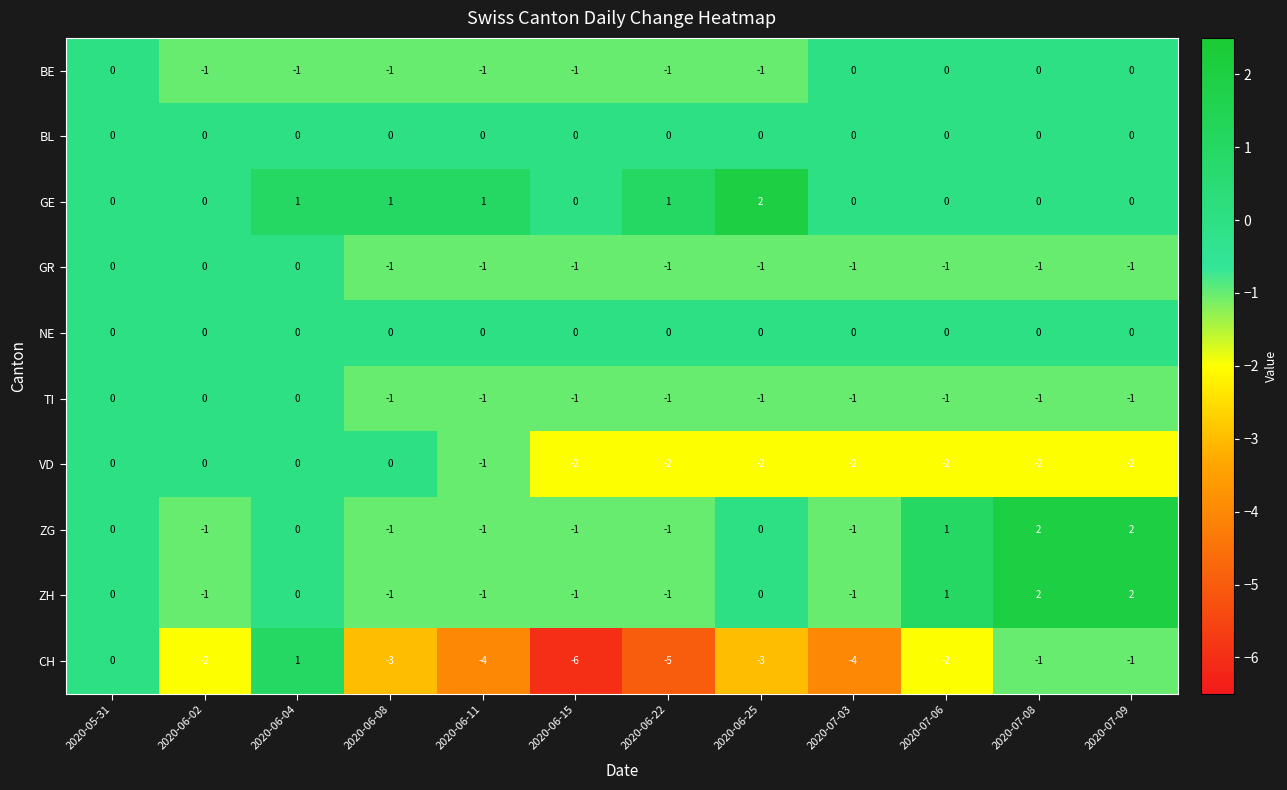

Count the VD values in the range -2 to 0.

12